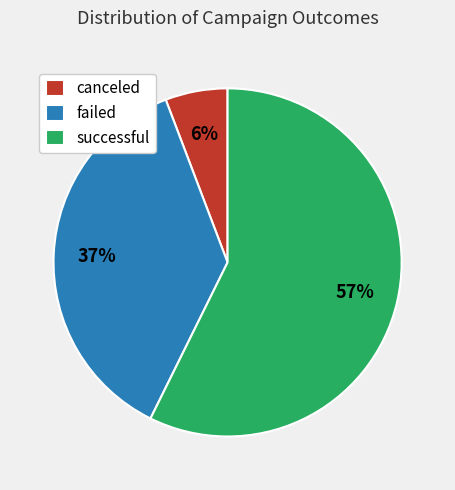

True or false: canceled accounts for 6% of the total.

True